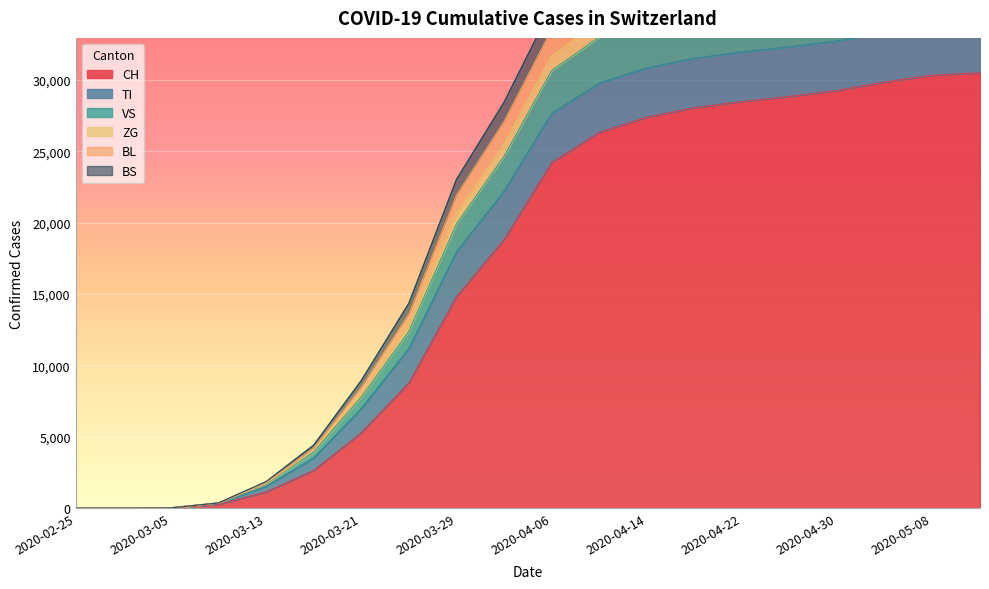

True or false: CH and BL cross at least once.

False